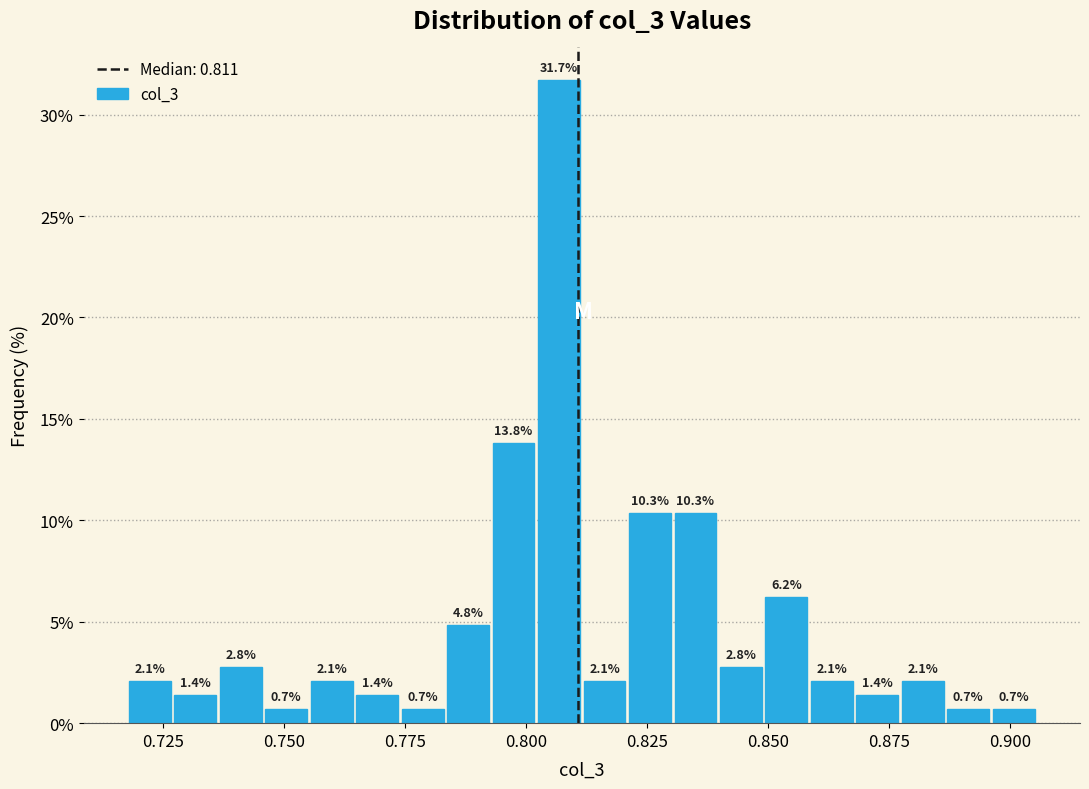

Read against the x-axis, roughly where is the centre of the tallest bar?

0.805